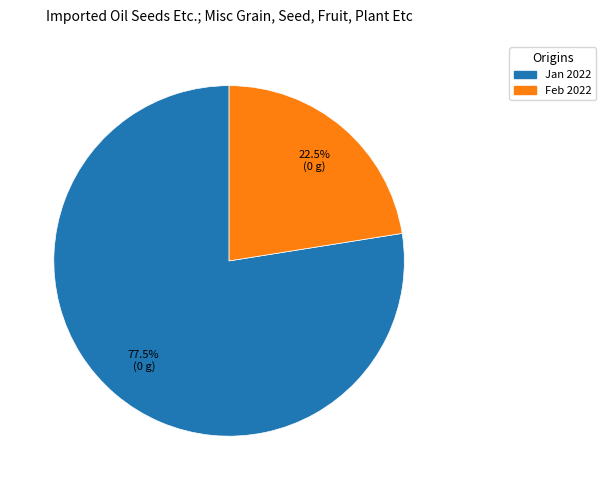

Is there a majority slice in this chart?

Yes